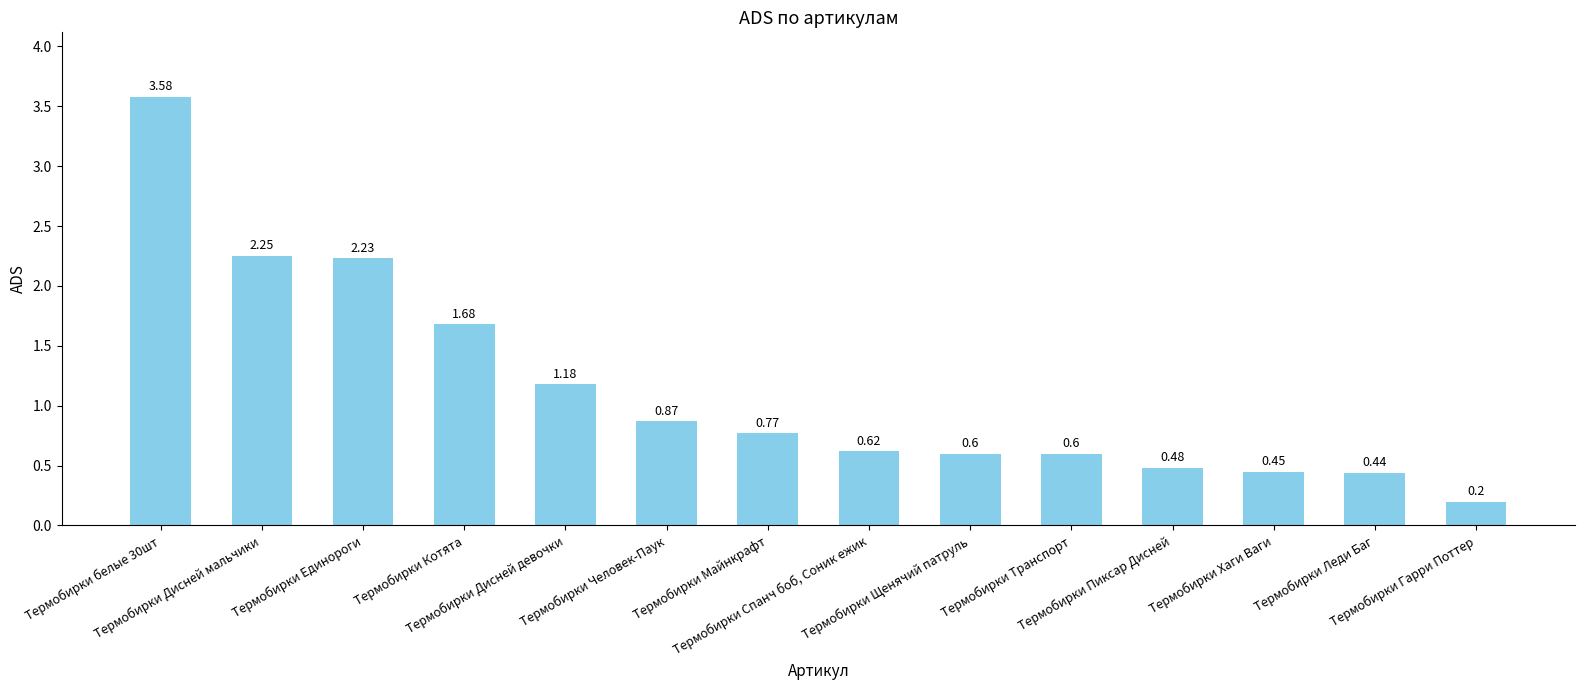

What is the average value?

1.1